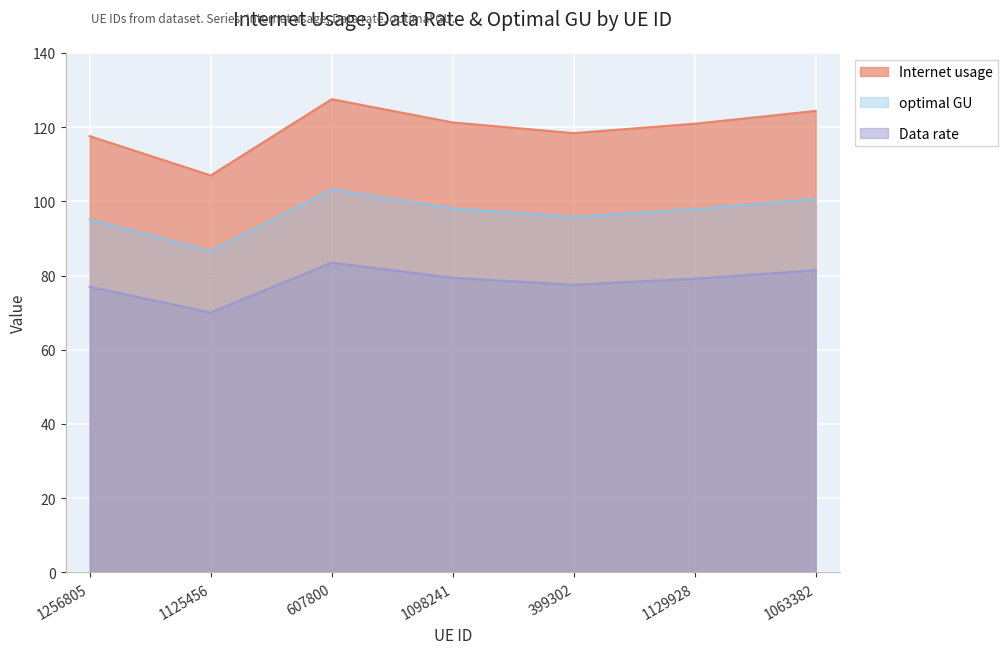

Where is Data rate nearest to the value 76?

1256805